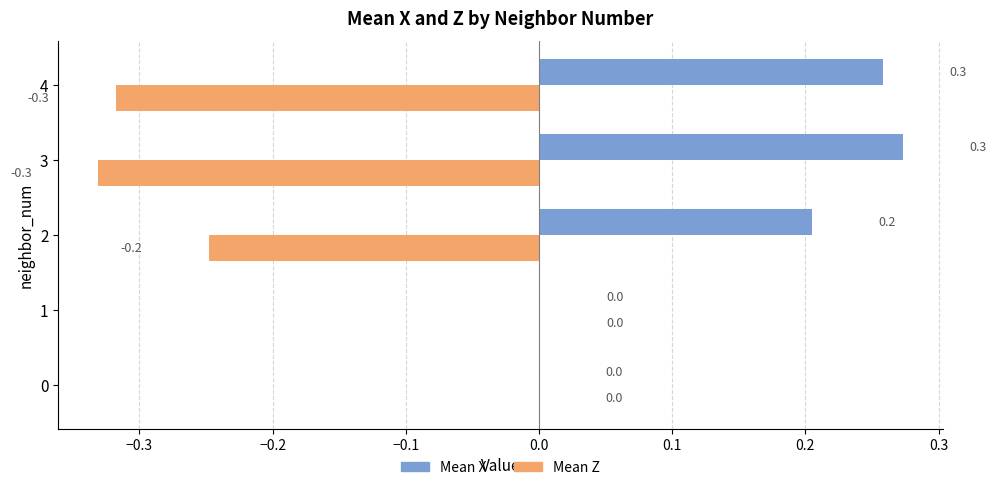

How many data points in Mean X are above 0?

4